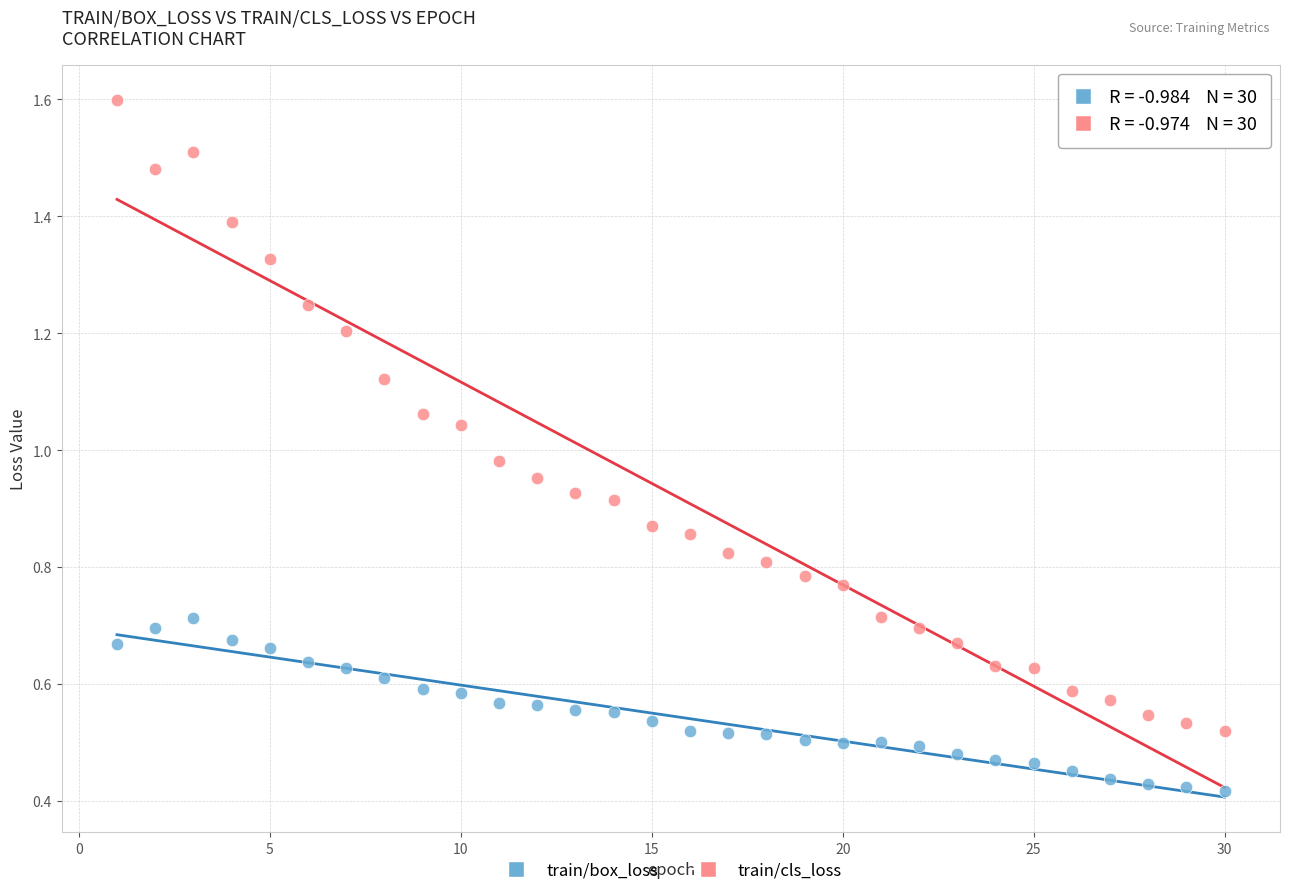

Which series contains the lowest Y value?

train/box_loss